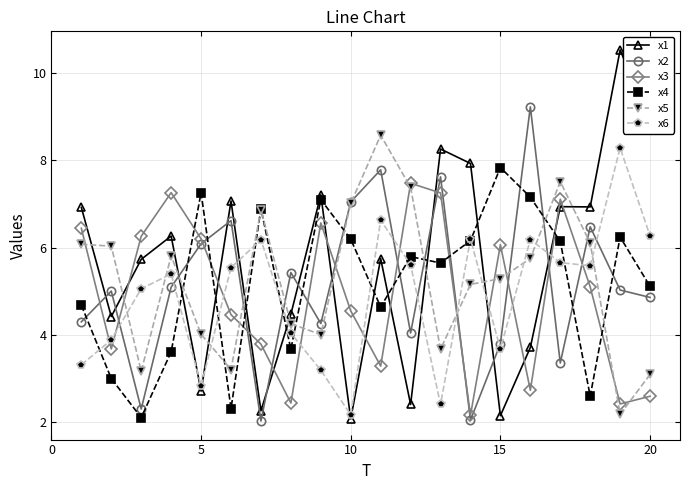

What is the value of the x3 point at the 10th from the left?

4.6